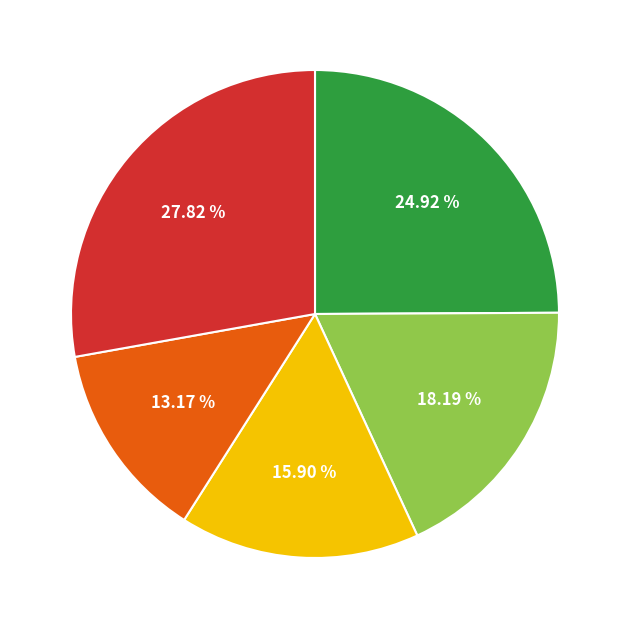

Does any single category account for the majority?

No